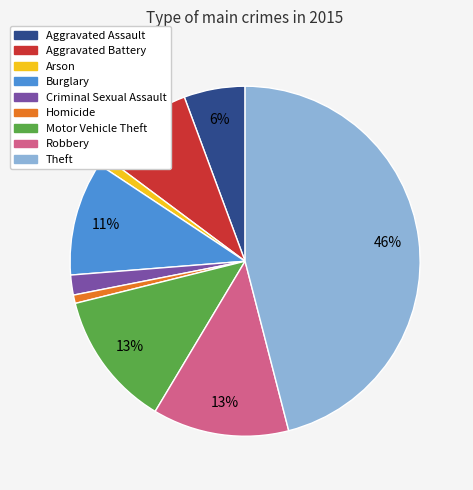

Which has a higher value, Robbery or Burglary?

Robbery